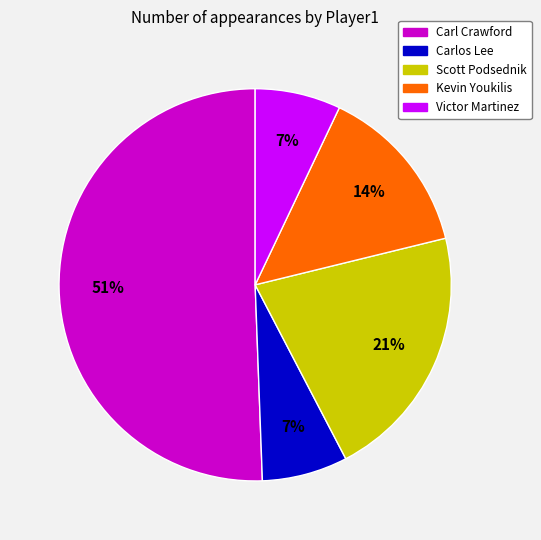

To the nearest percent, what is the average slice percentage?

20%